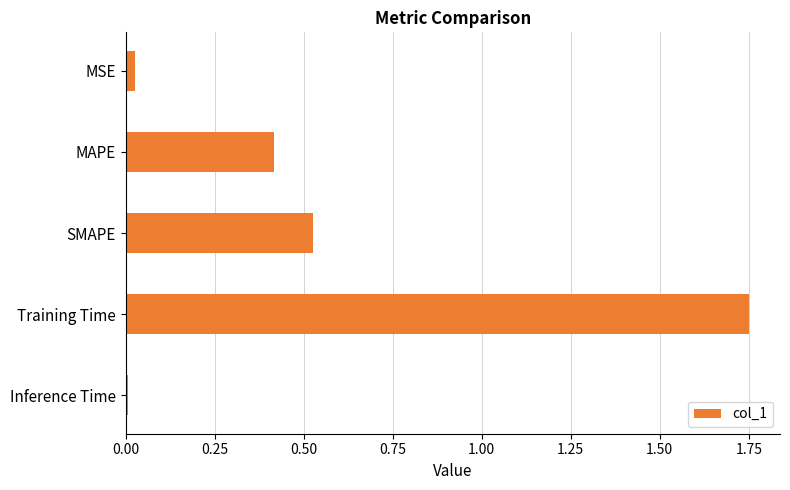

What is the sum of all values?

2.7